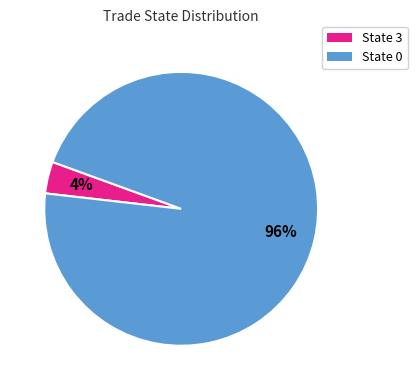

True or false: State 3 accounts for 18% of the total.

False